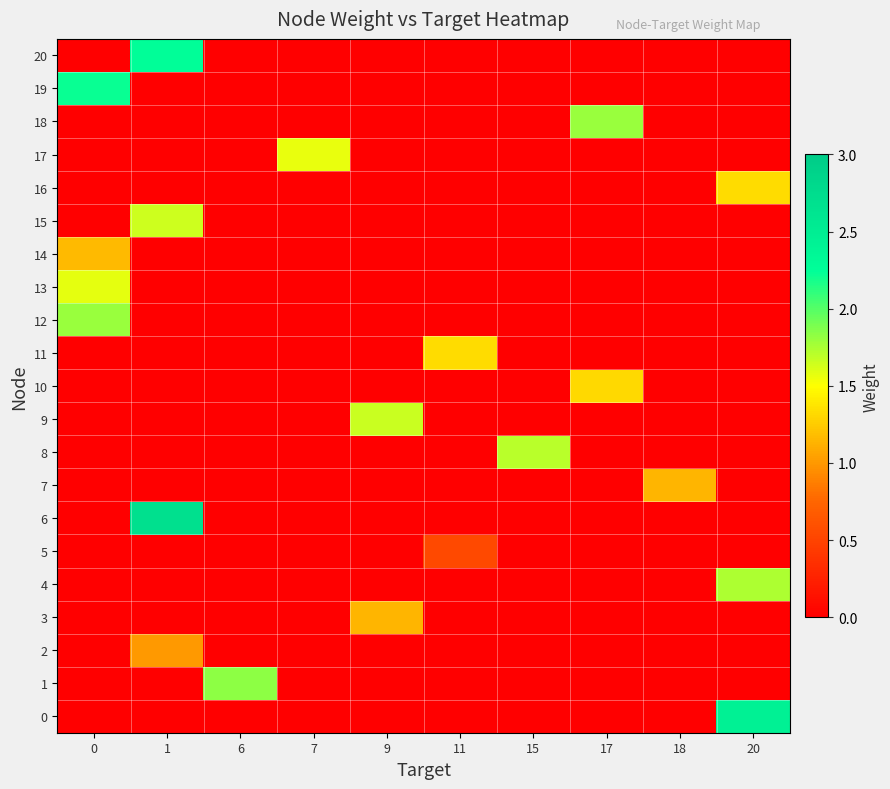

Which has a higher value, 9 or 18?

9